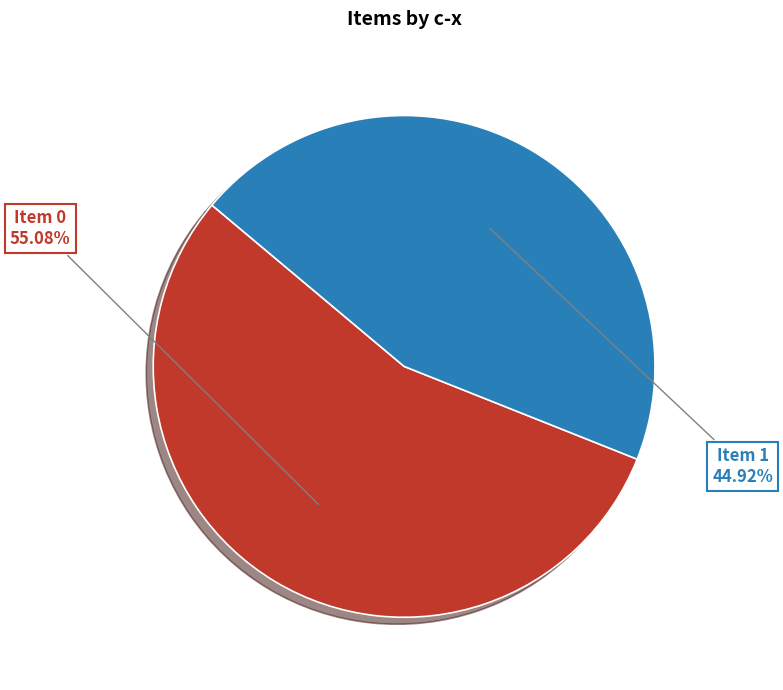

Is there any slice that represents more than half of the pie?

Yes